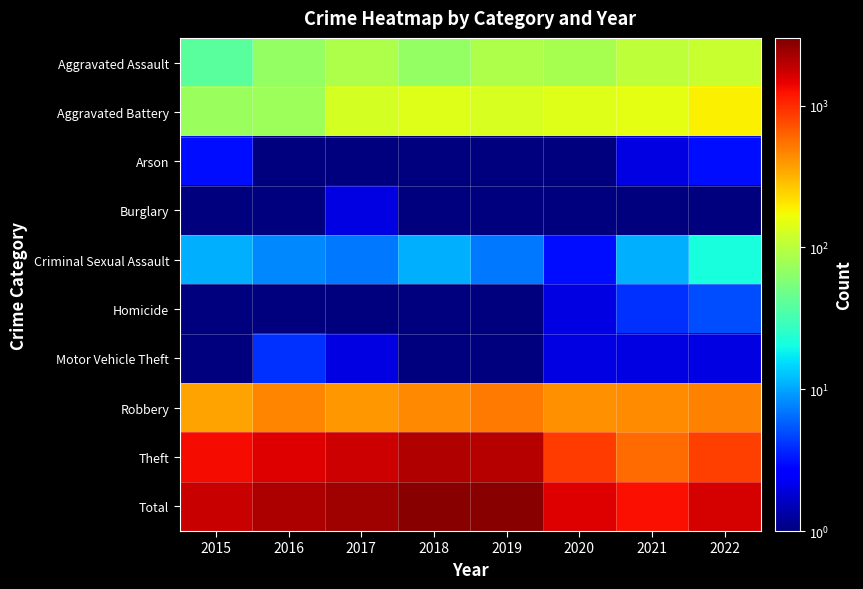

At how many categories does at least one series exceed 1947?

4